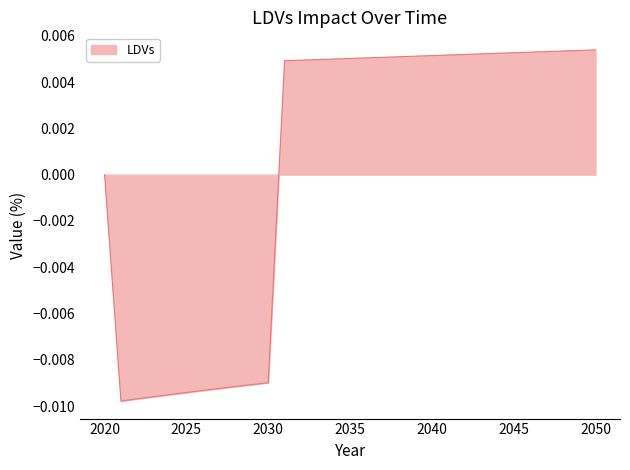

How many lines are shown in the chart?

1